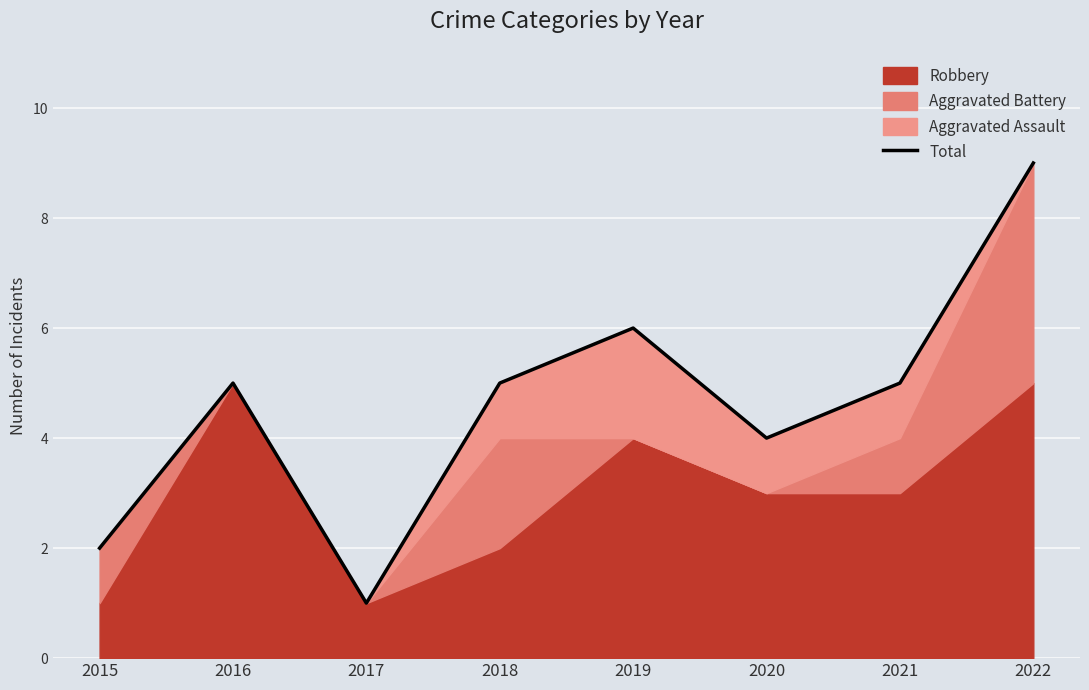

Rank the categories by value from lowest to highest.

2017, 2015, 2020, 2016, 2018, 2021, 2019, 2022